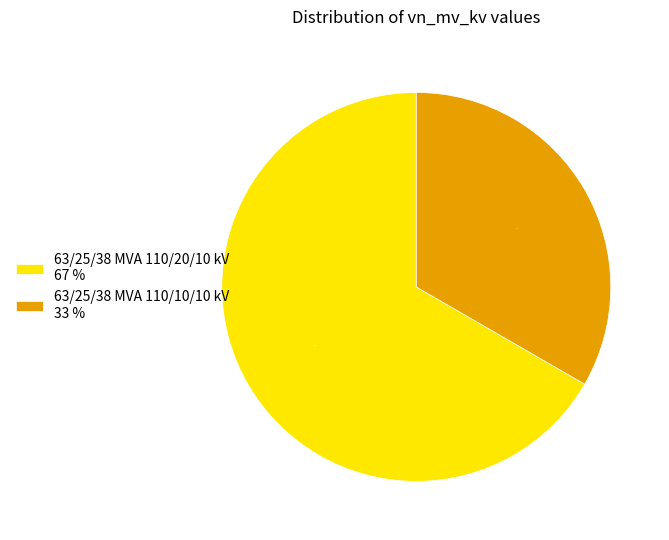

How many segments does this pie chart have?

2